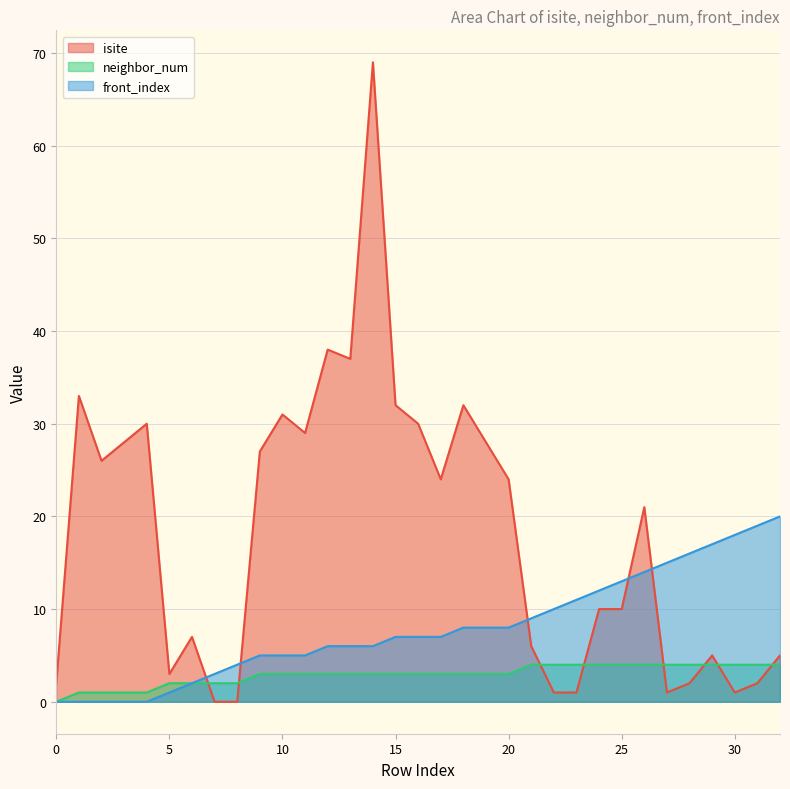

What is the sum of the neighbor_num values at 5 and 22?

6